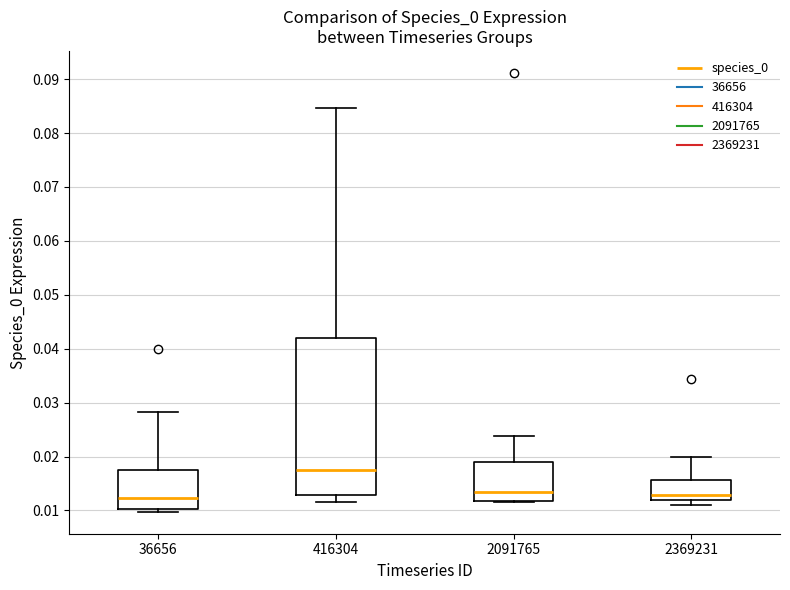

Reading left to right, read every box against the y-axis: the position of its median line, the range the box covers, and the ends of its whiskers. The values are not printed on the chart, so give them approximately, as read against the axis.

36656: median 0.012, box 0.010 to 0.018, whiskers 0.010 (just below the box's lower edge) to 0.028
416304: median 0.018, box 0.013 to 0.042, whiskers 0.012 to 0.085
2091765: median 0.013, box 0.012 to 0.019, whiskers 0.011 to 0.024
2369231: median 0.013, box 0.012 to 0.016, whiskers 0.011 to 0.020